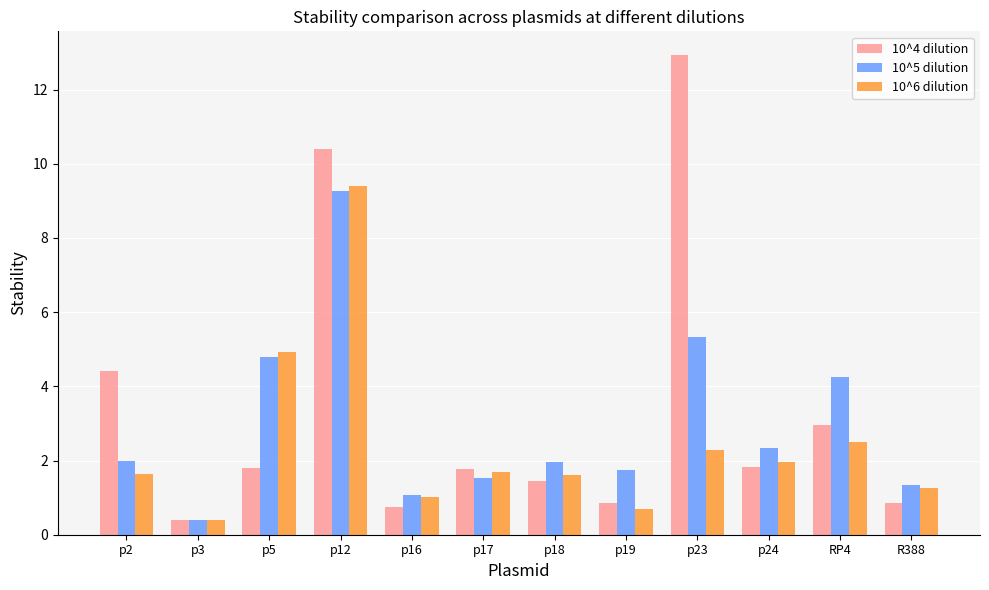

How many distinct data groups are displayed?

3